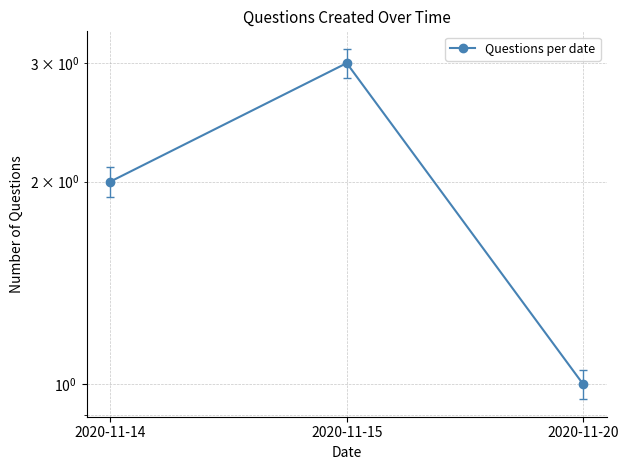

True or false: the data shows 0 at 2020-11-20.

False